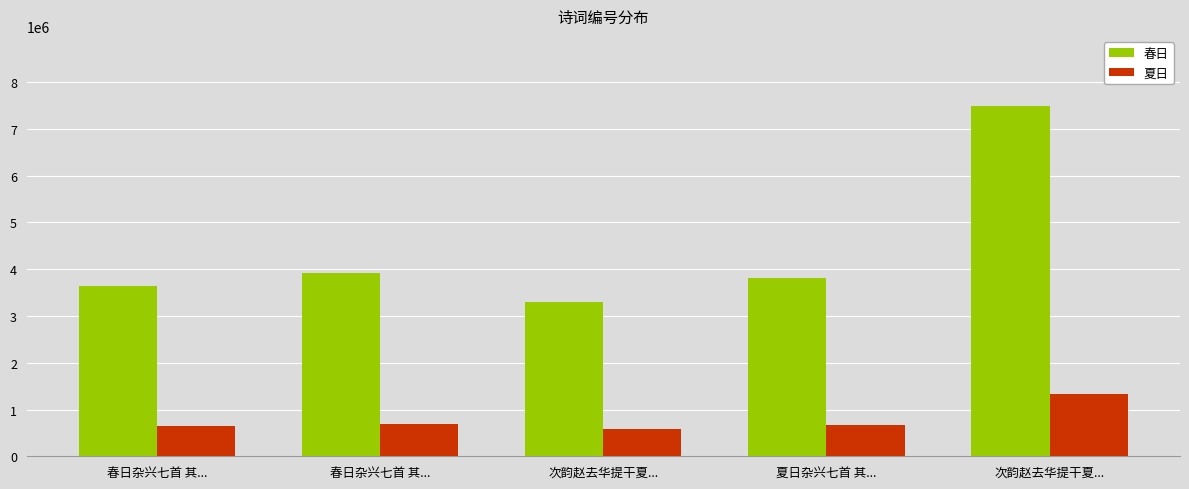

At which category is the sum across all series the highest?

次韵赵去华提干夏...